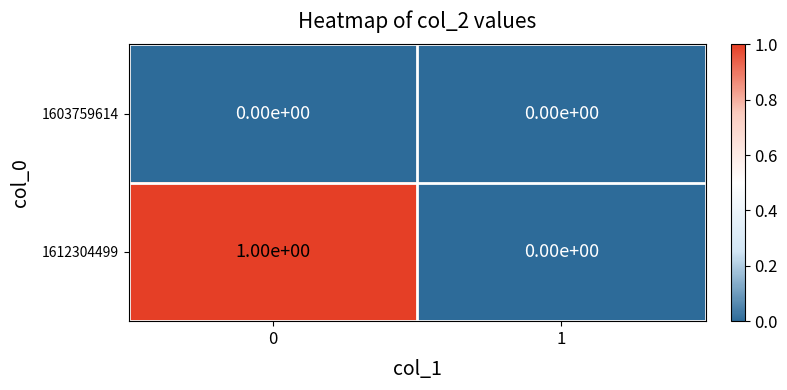

Which series has the largest total across all categories?

1612304499